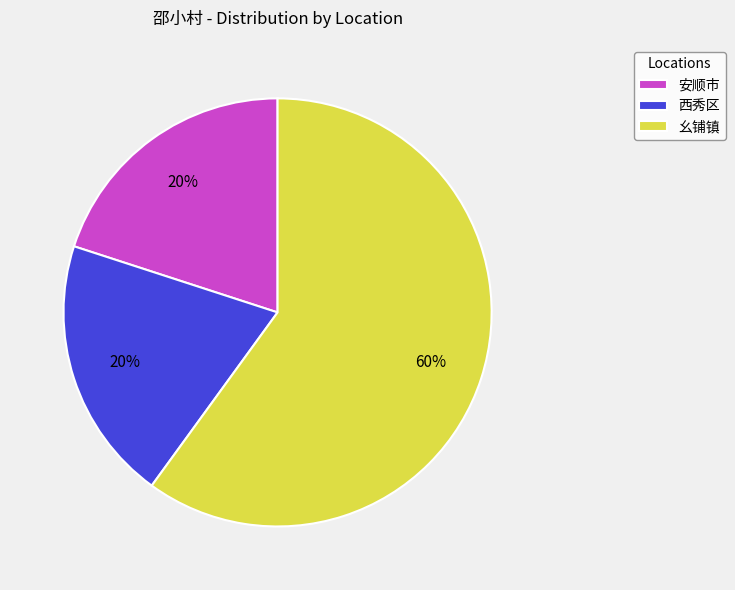

To the nearest percent, what percentage of the pie is 幺铺镇?

60%